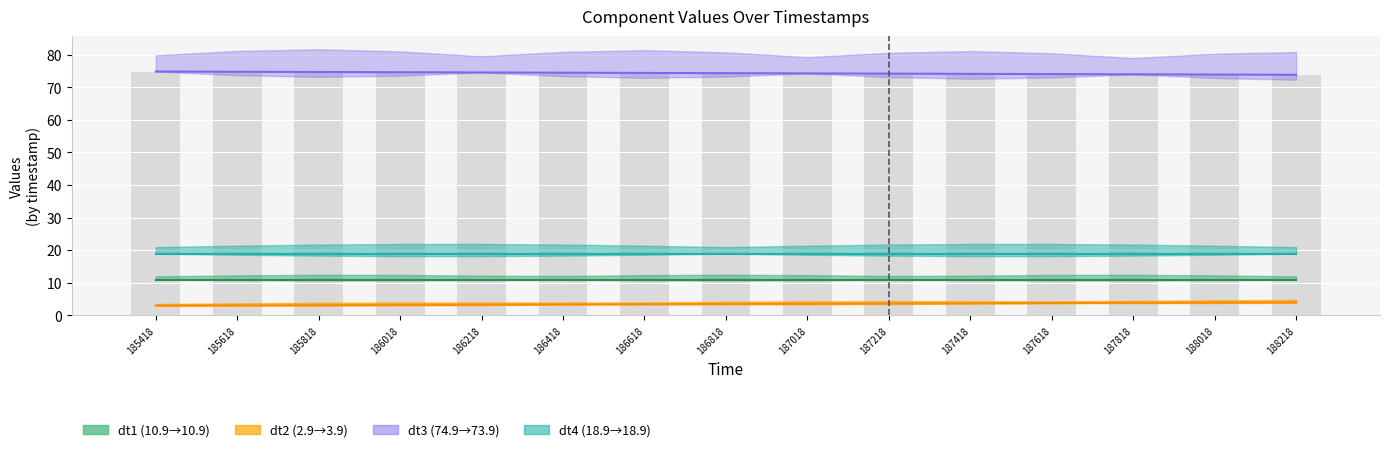

How many bars are there in each group?

4